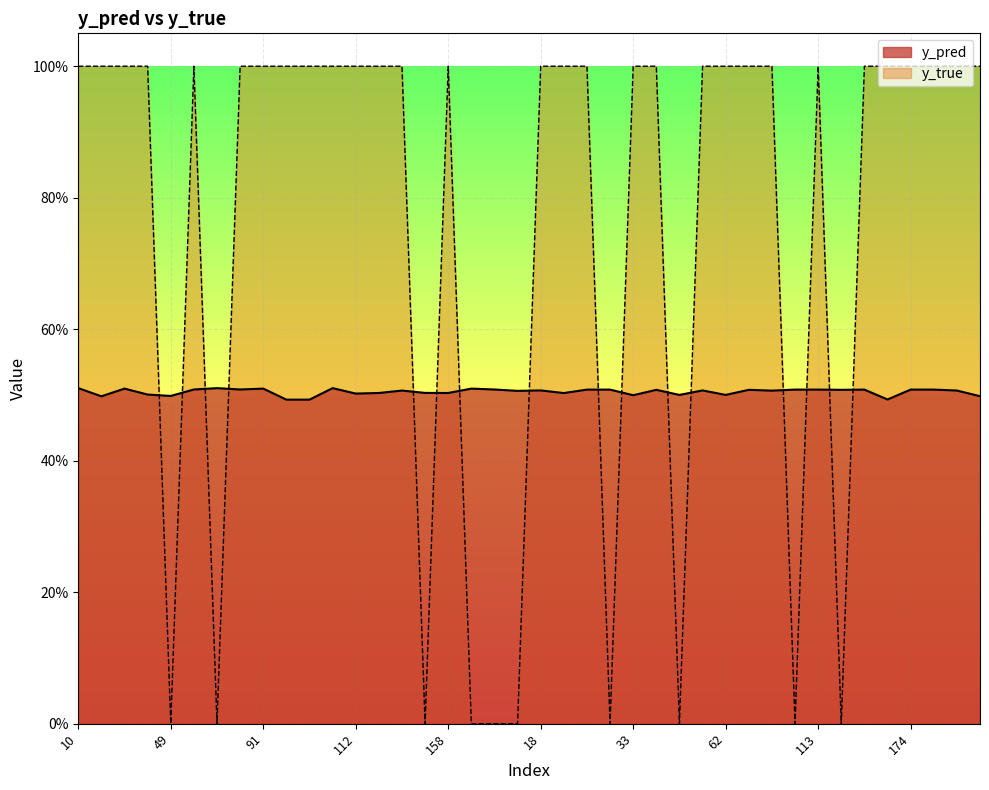

True or false: y_pred has more than 0 interior local peaks.

True